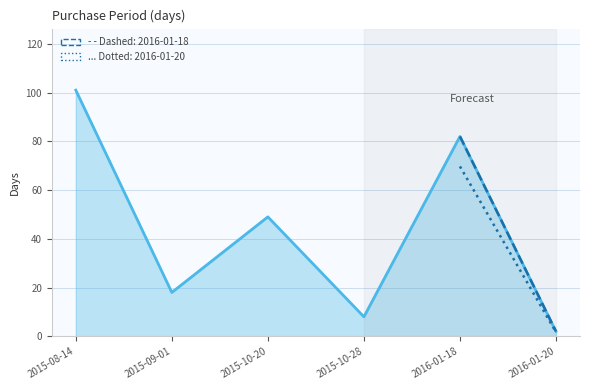

What is the sum of all values?

260